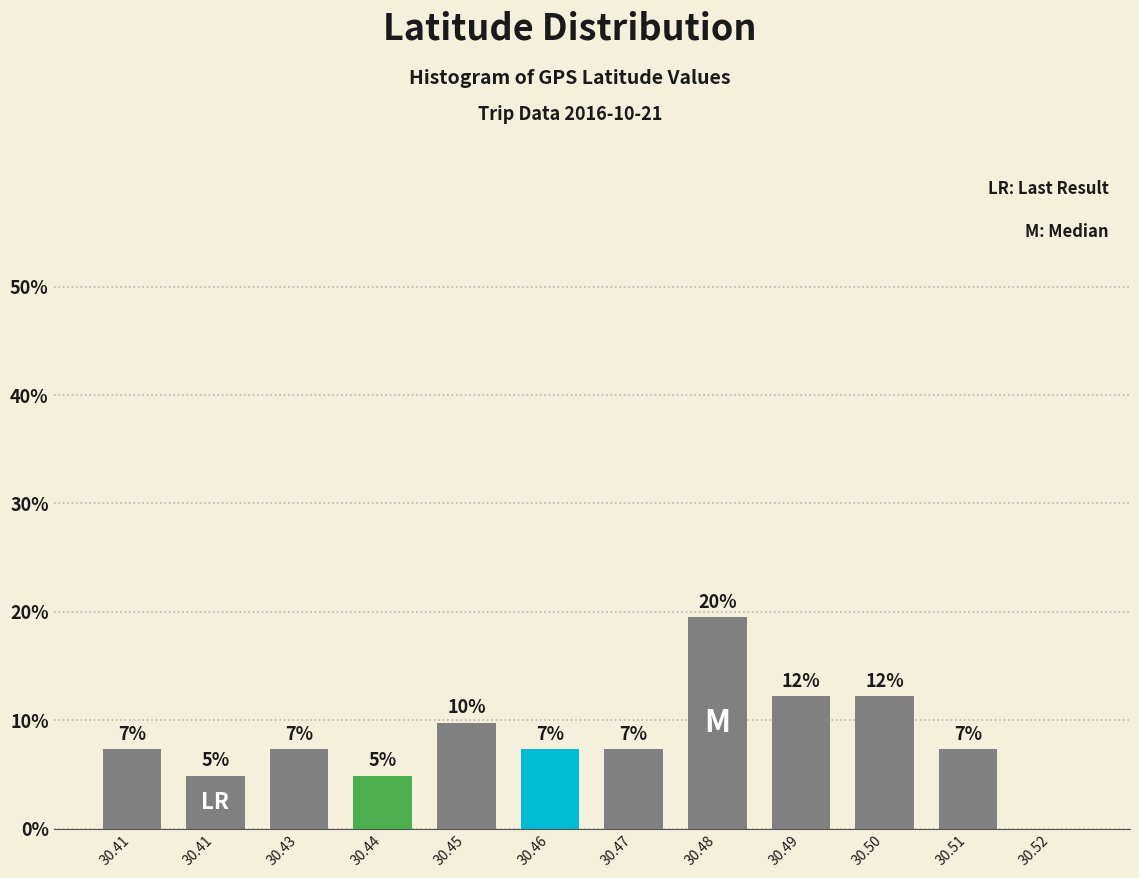

Are the bars horizontal?

No